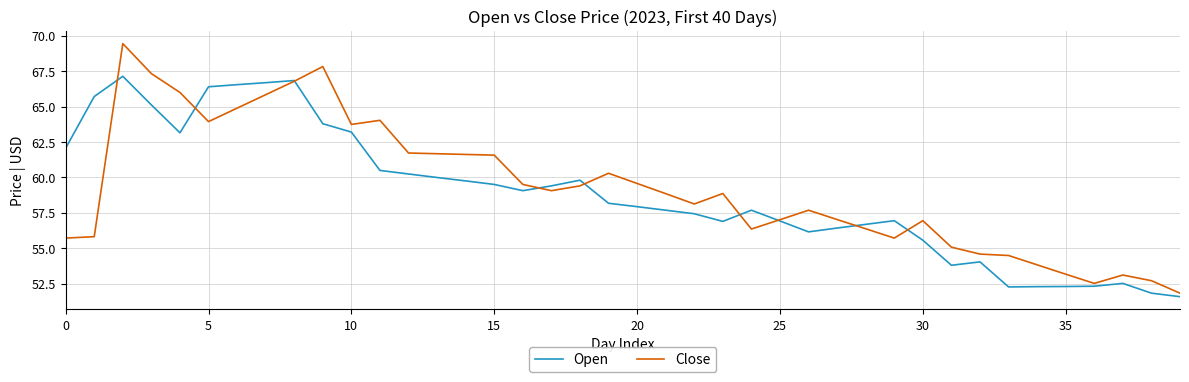

How many lines are shown in the chart?

2